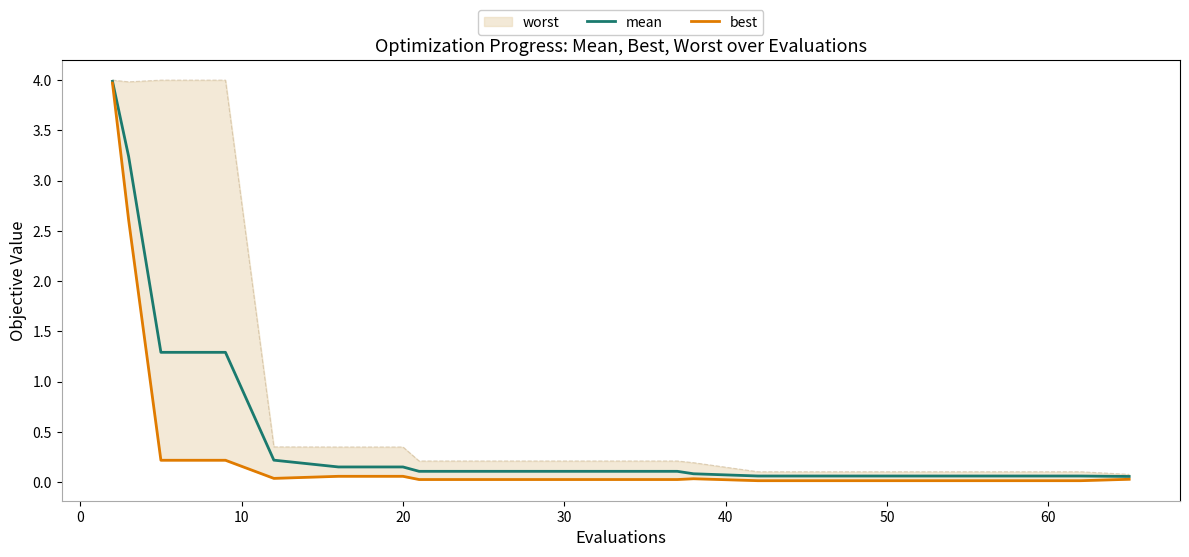

Is this an area chart (filled region under the line)?

No